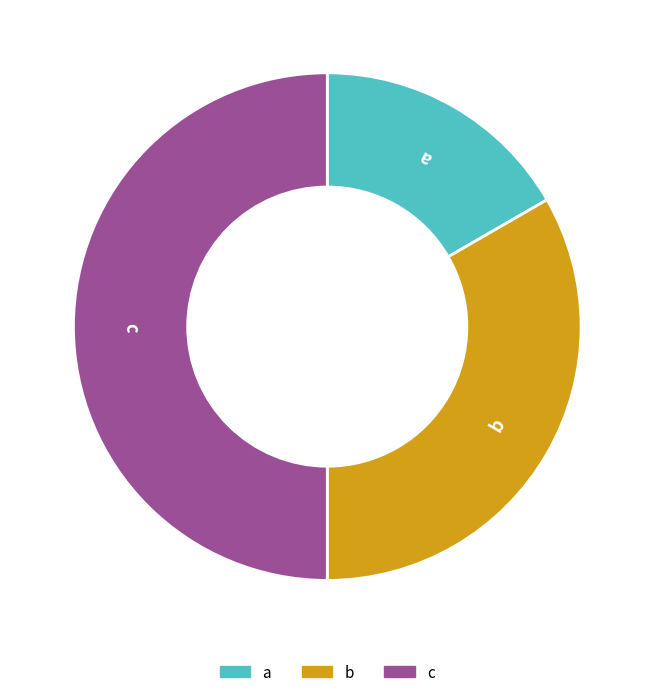

Does a represent more than half of the total?

No